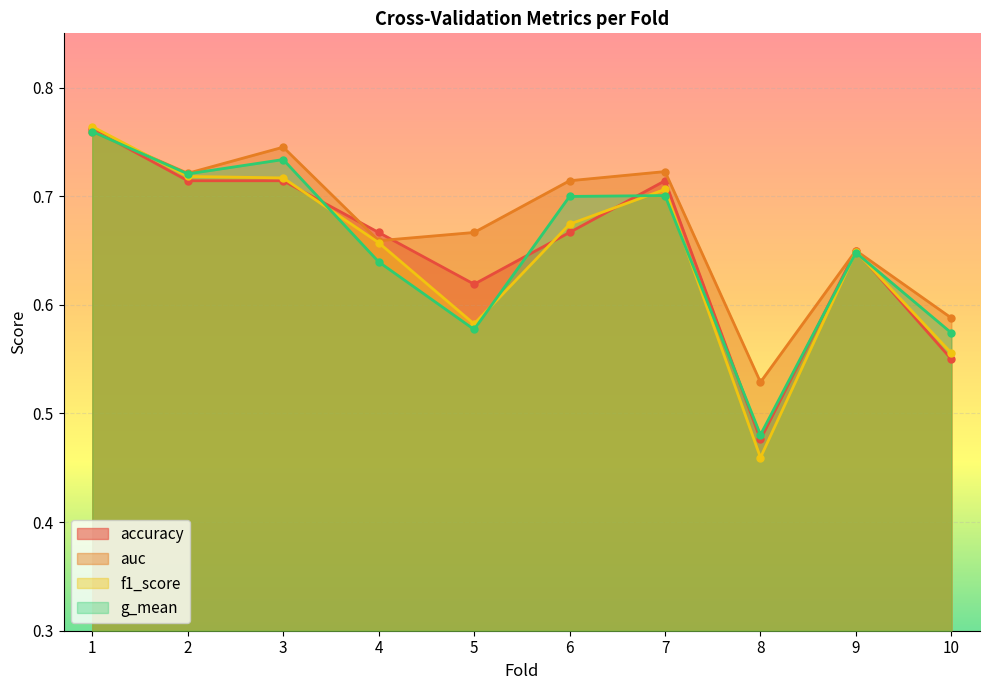

In accuracy, how many points are higher than both neighbors (excluding endpoints)?

2